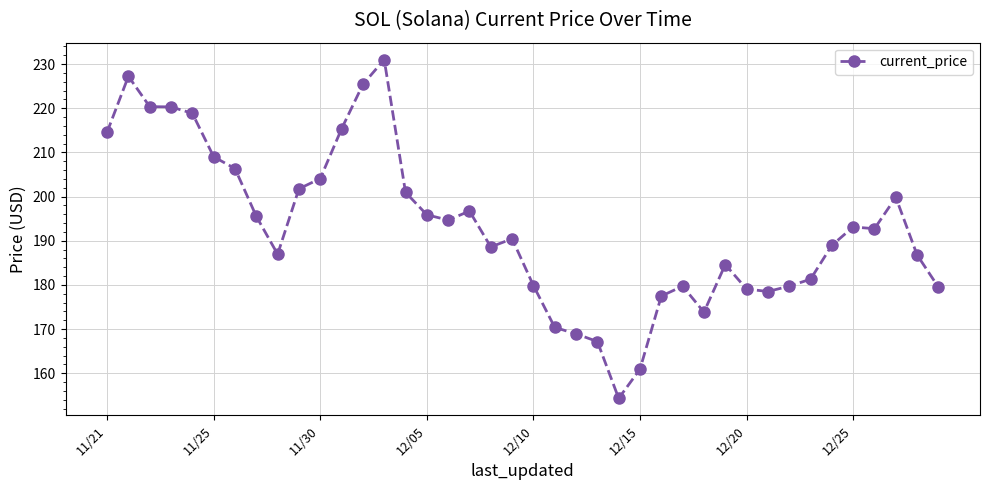

What is the smallest value displayed?

154.3